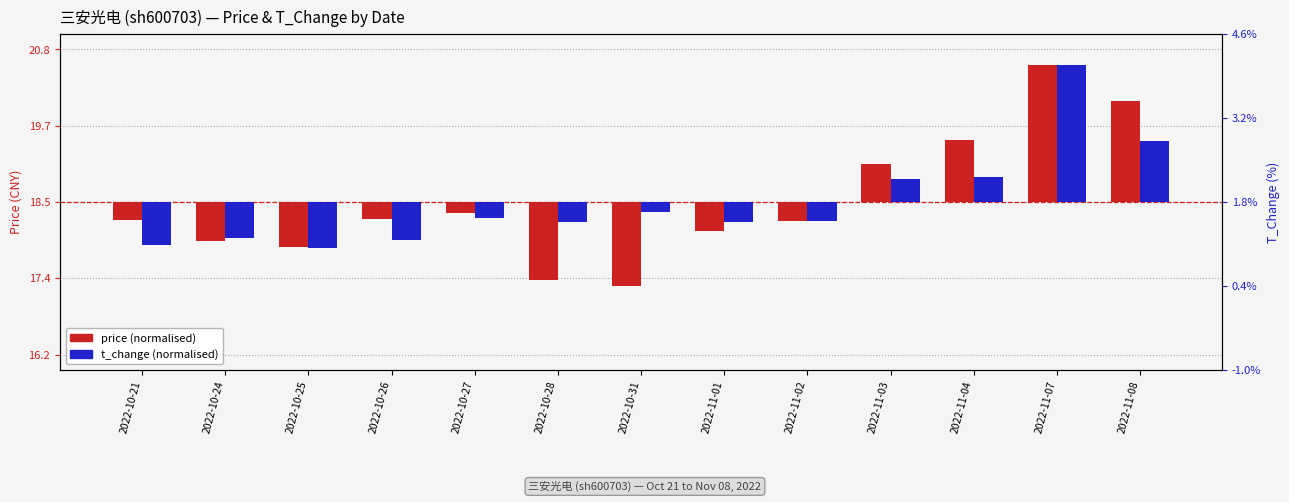

At which category is the sum across all series the highest?

2022-11-07